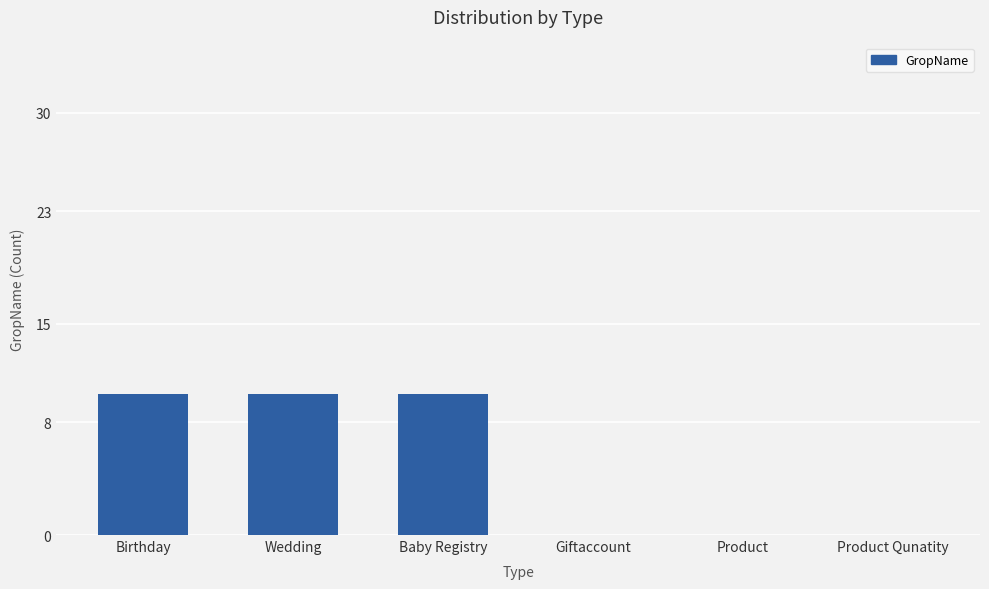

What is the sum of the values at Product and Birthday?

10